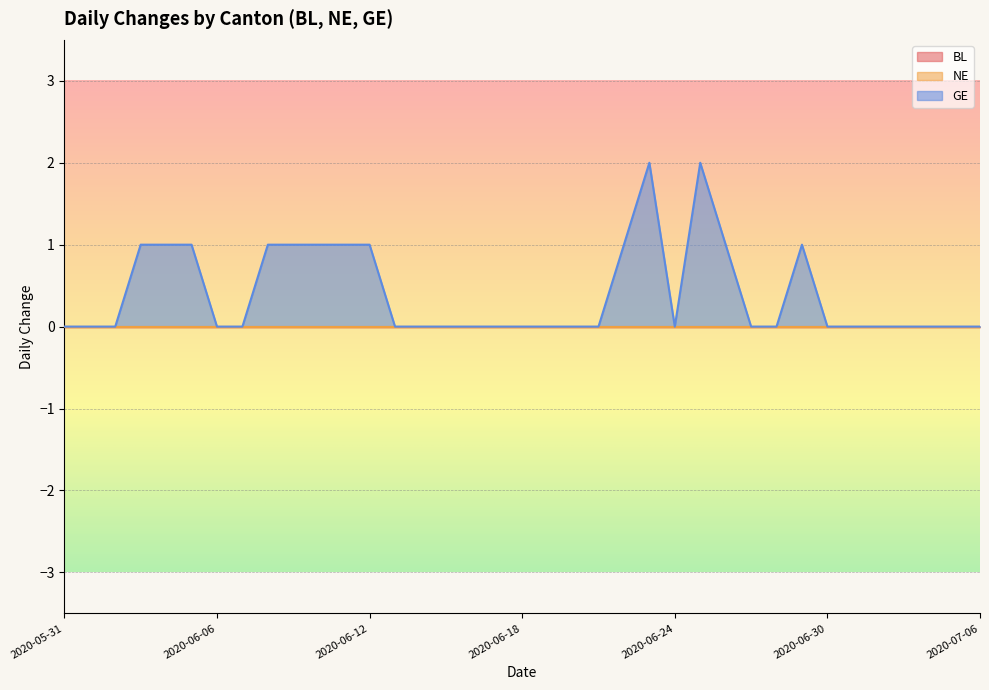

Is it true that GE equals 1 at 2020-06-25?

False